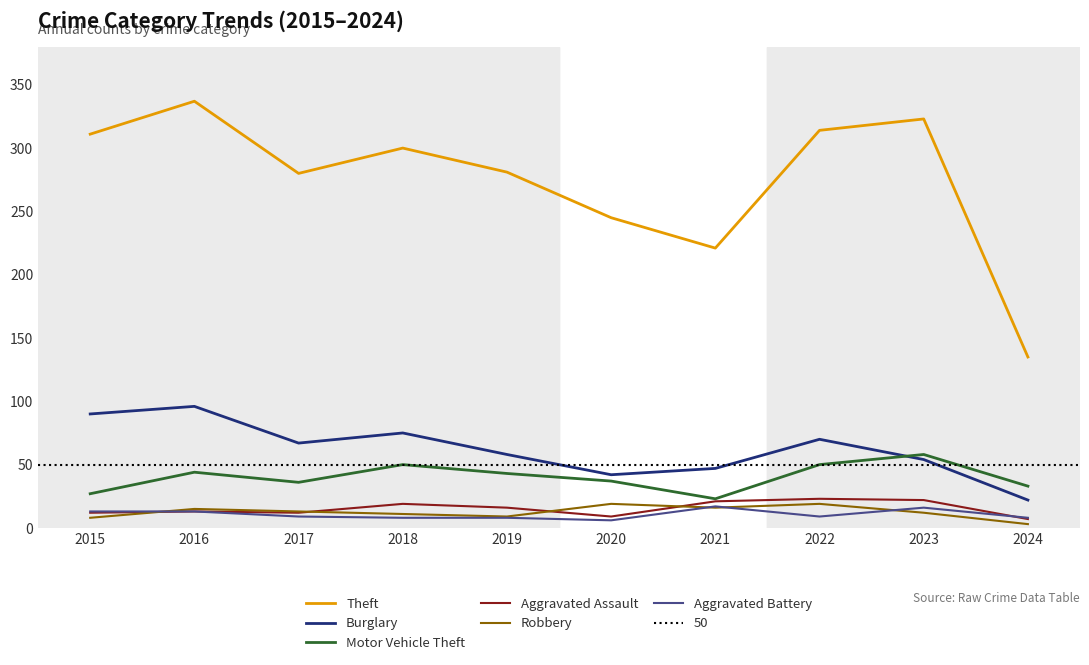

Which series has the largest total across all categories?

Theft